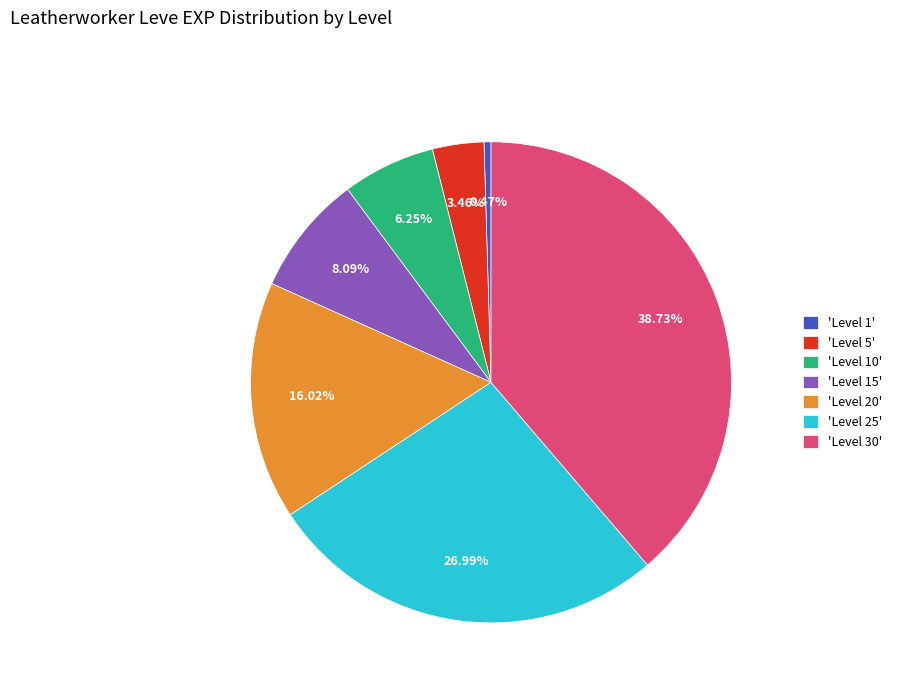

Which slice is the smallest?

'Level 1'